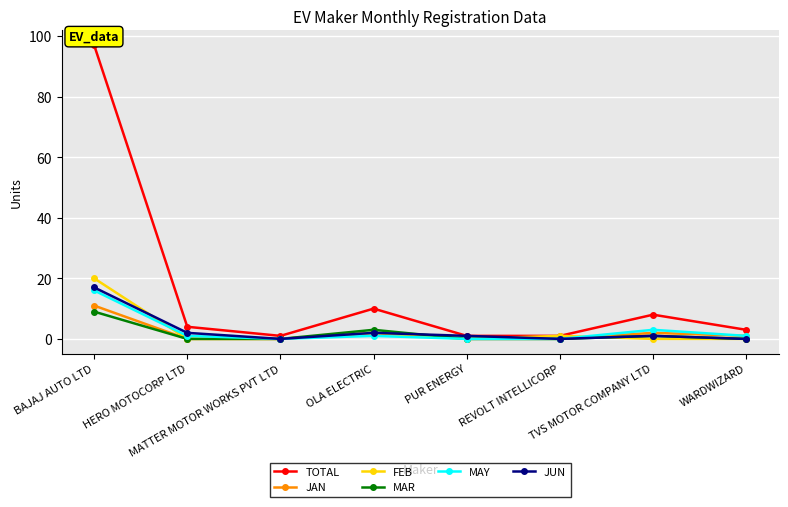

What is the maximum value shown in the chart?

97